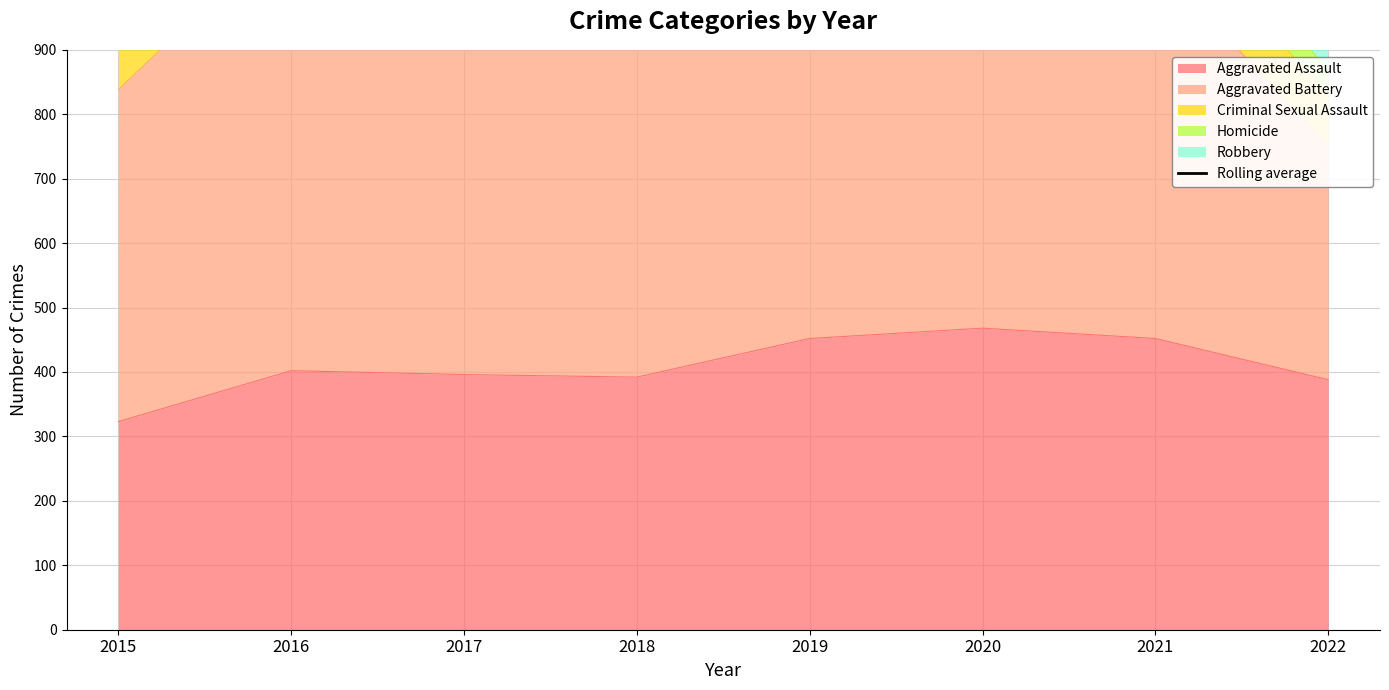

How many data points are less than 1890?

4